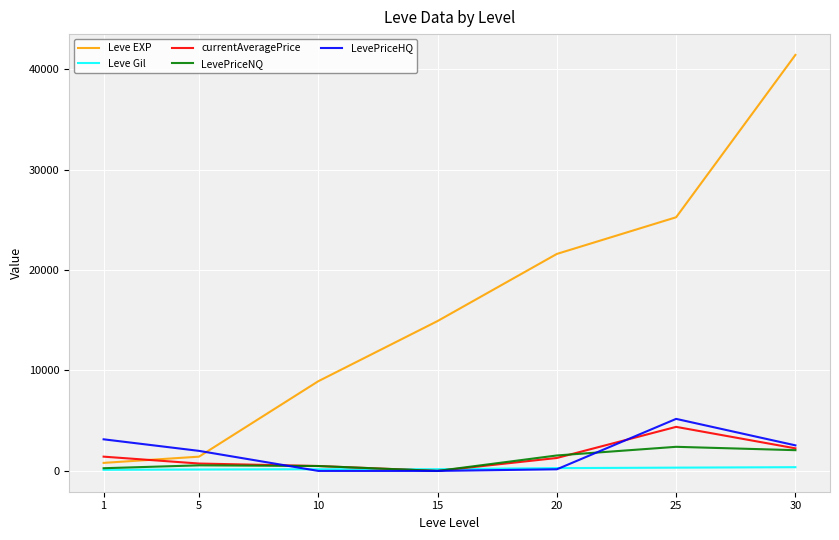

What is the average value of the Leve EXP series?

16332.9